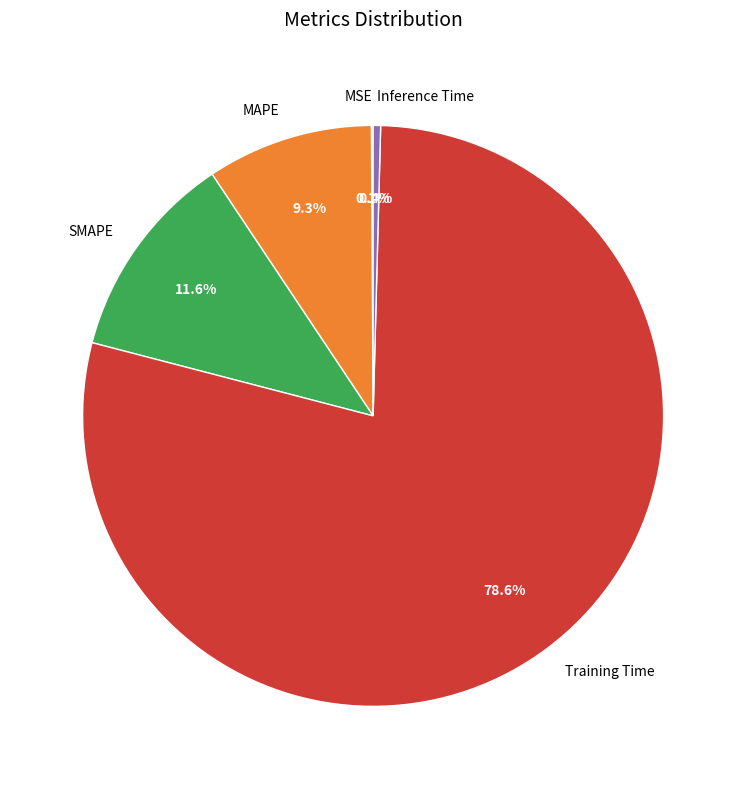

Is it true that MAPE is 17% of the pie?

False